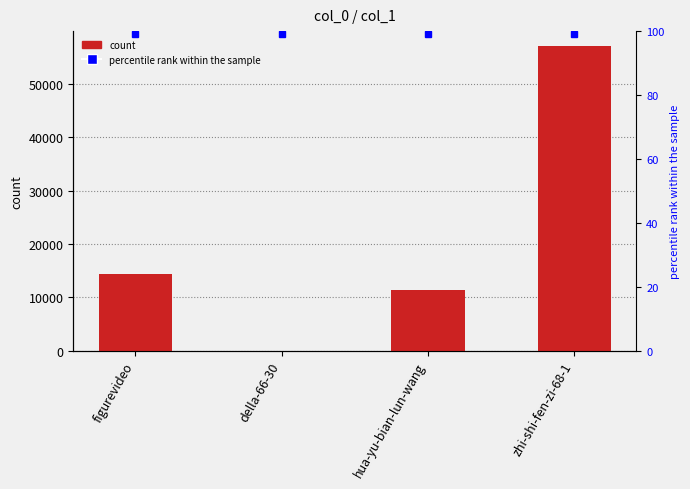

What is the difference between the maximum and minimum values?

57008